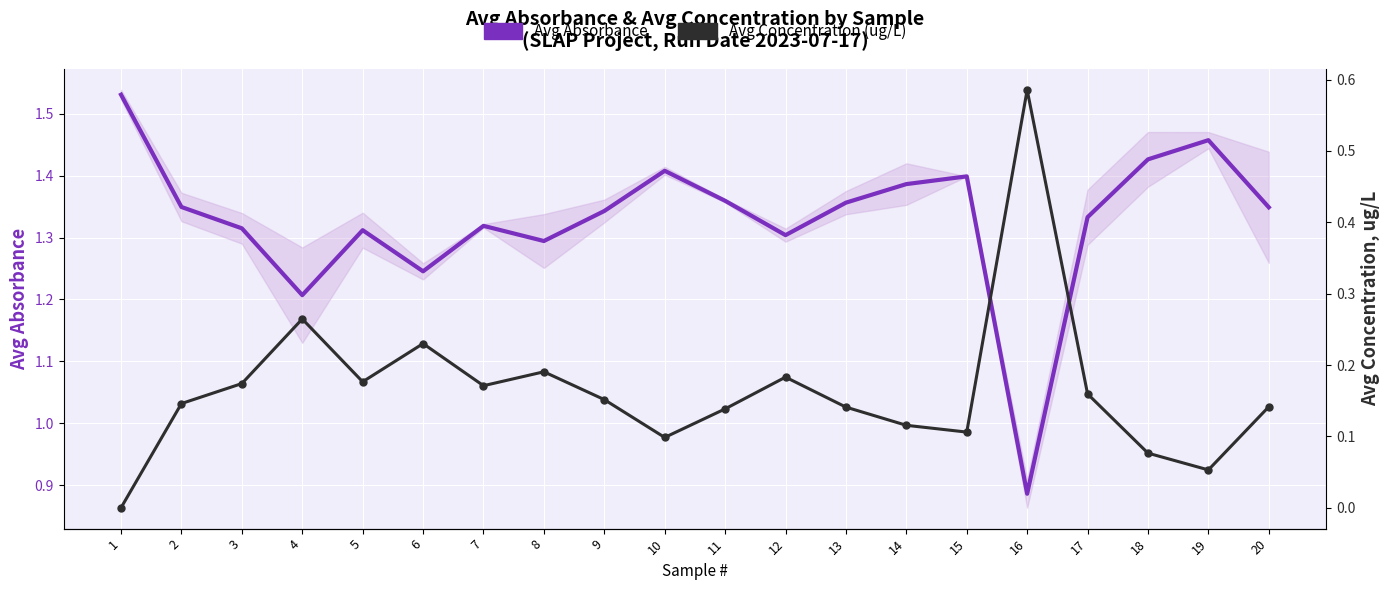

Is the value of Avg Concentration (ug/L) at 2 greater than the value of Avg Absorbance at 18?

No